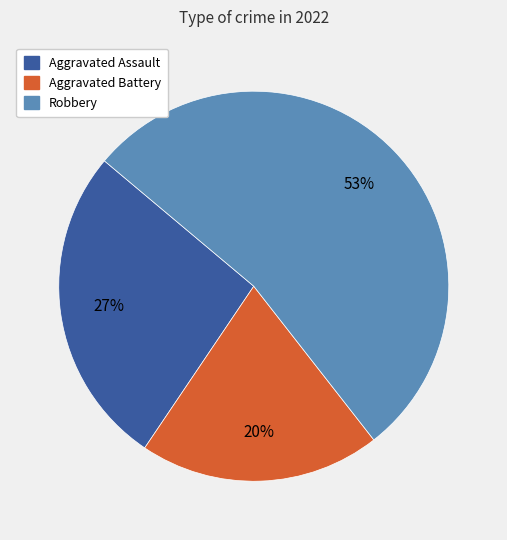

To the nearest percent, what is the average slice percentage?

33%